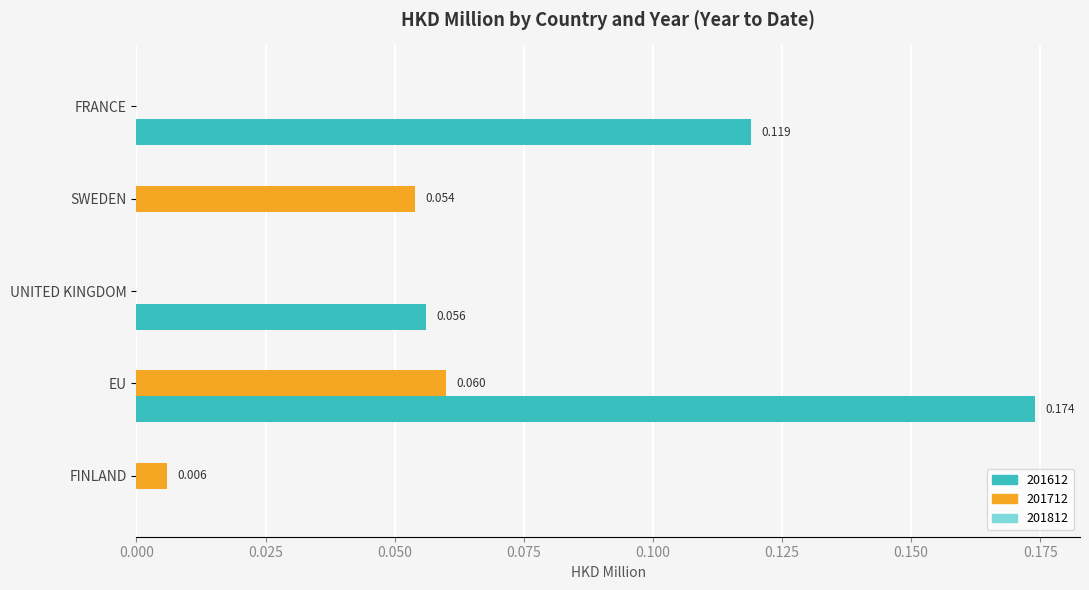

Is the value of 201712 at FRANCE greater than the value of 201612 at EU?

No